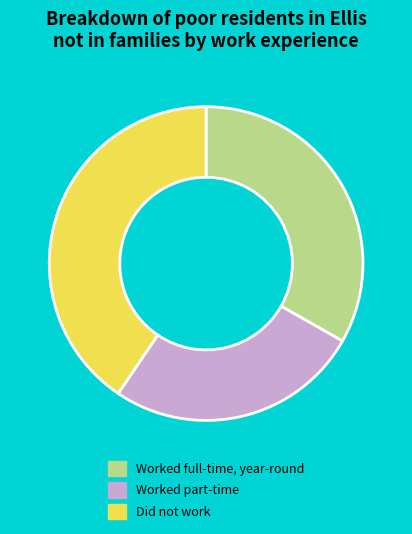

Does Worked full-time, year-round account for over 50% of the chart?

No